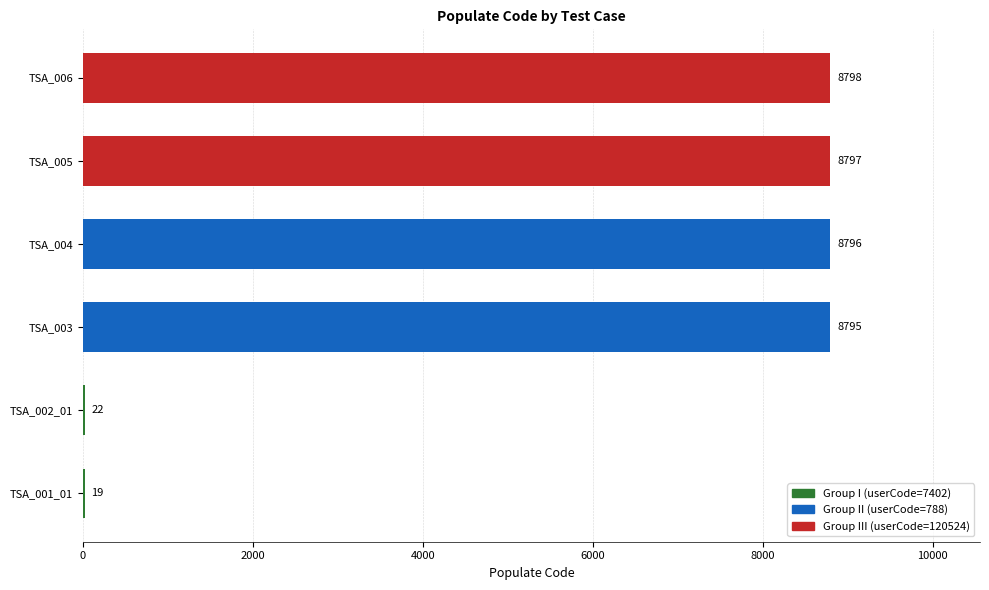

Reading bottom to top, what are all the values shown in this chart?

TSA_001_01=19	TSA_002_01=22	TSA_003=8795	TSA_004=8796	TSA_005=8797	TSA_006=8798